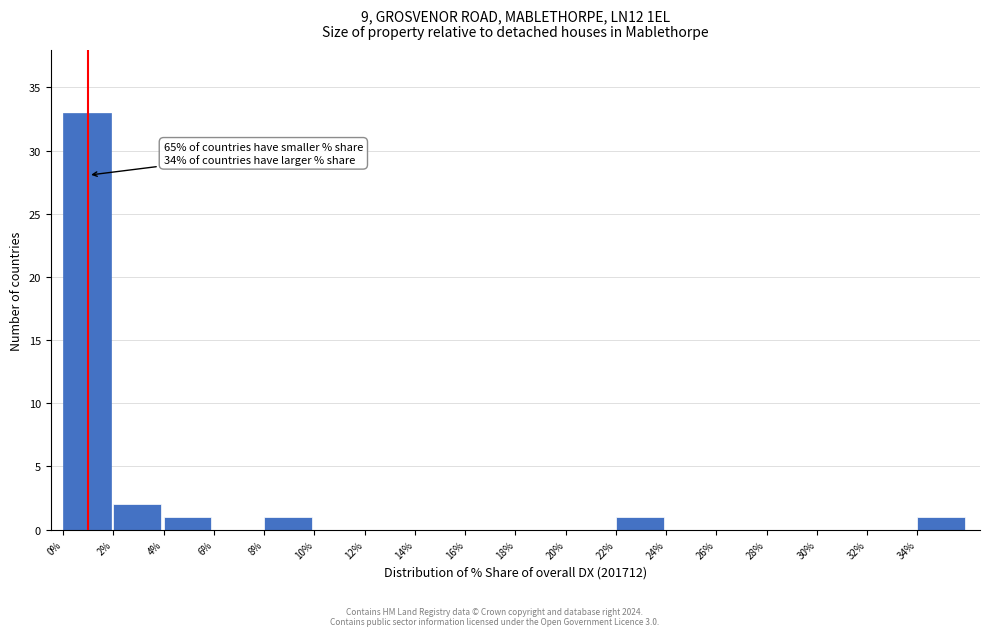

Over which range of the x-axis is the bar tallest?

0 to 2